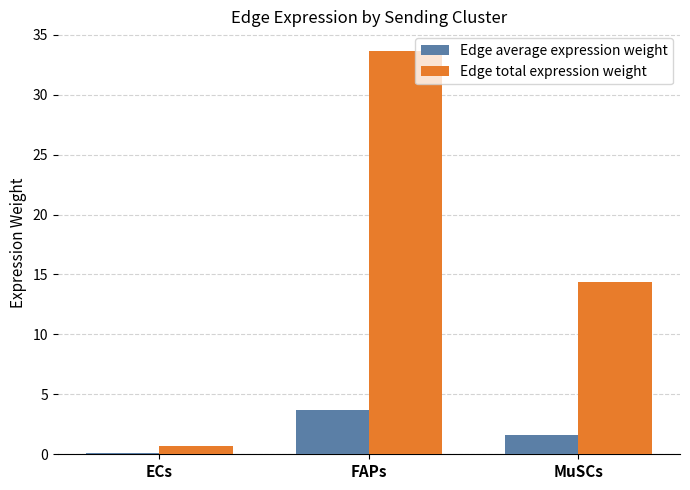

Between FAPs and MuSCs, which series saw the biggest shift?

Edge total expression weight